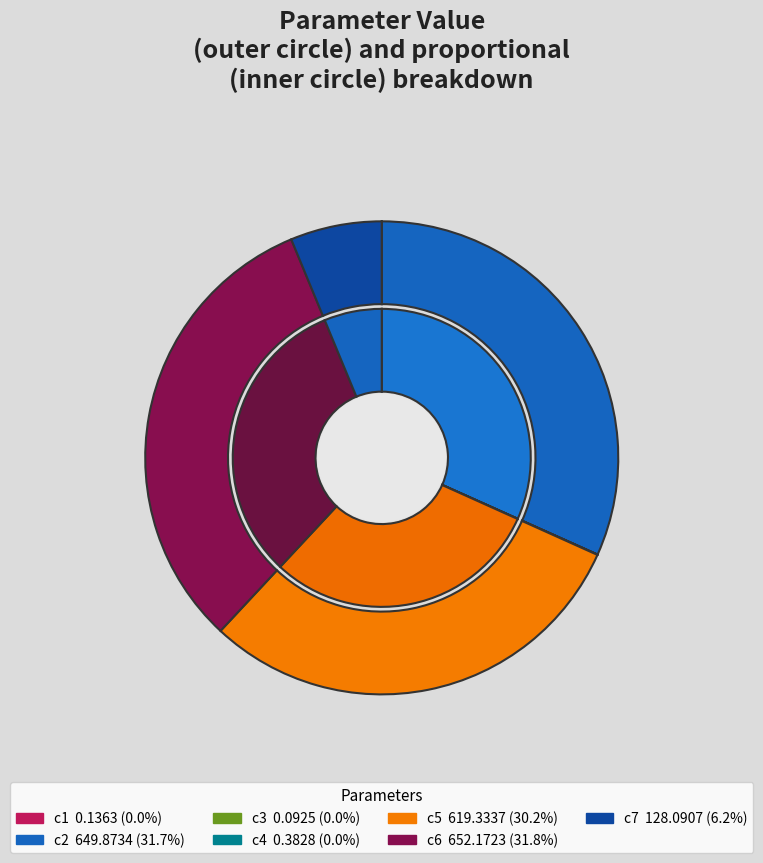

Which category has the smallest portion of the pie?

c3